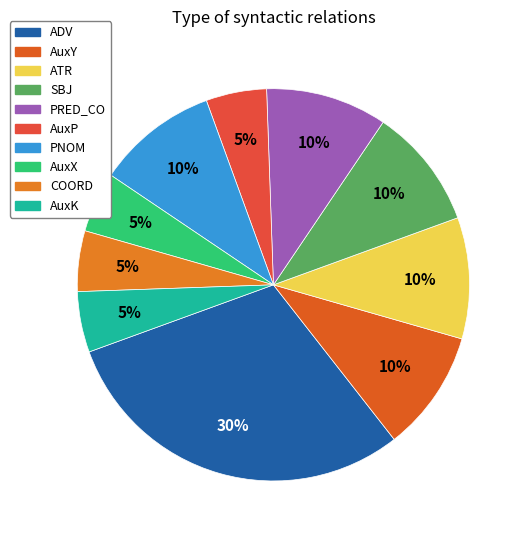

To the nearest percent, what is the difference between the AuxX and SBJ slice percentages?

5%